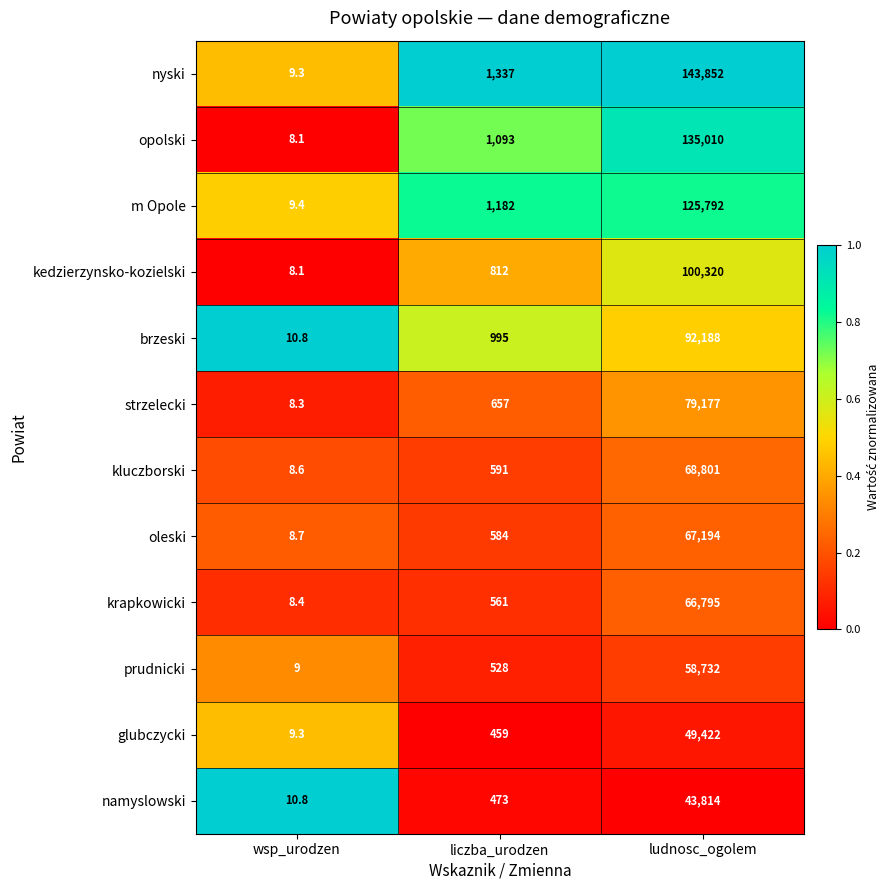

What is the difference between the maximum and second lowest values in the krapkowicki series?

66234.0